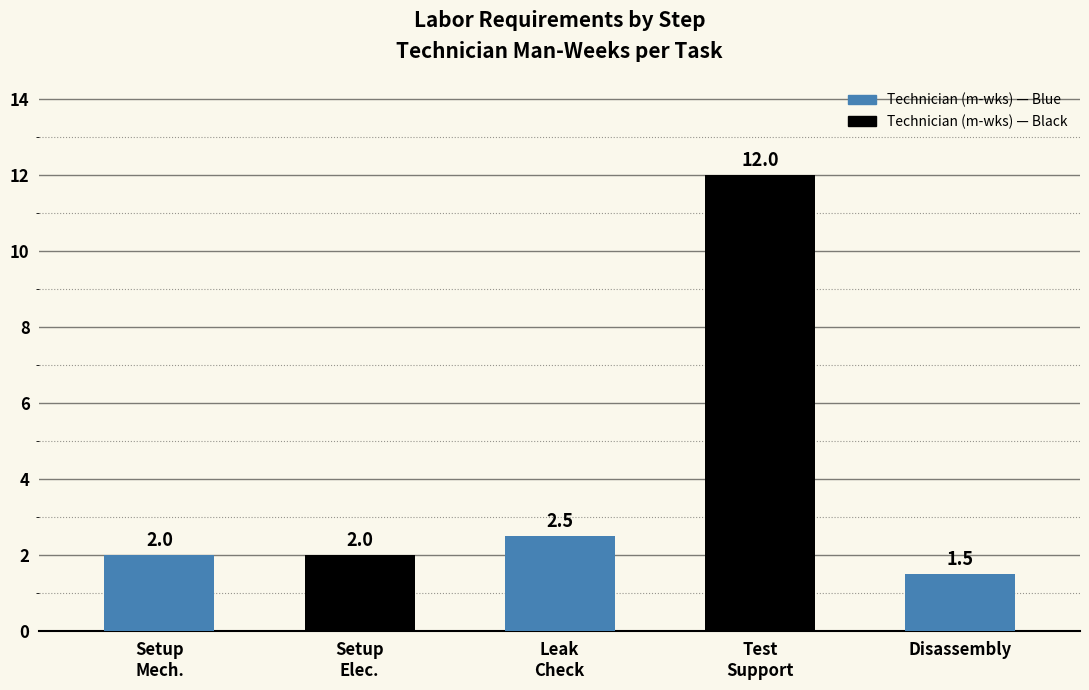

Does the chart contain stacked bars?

No